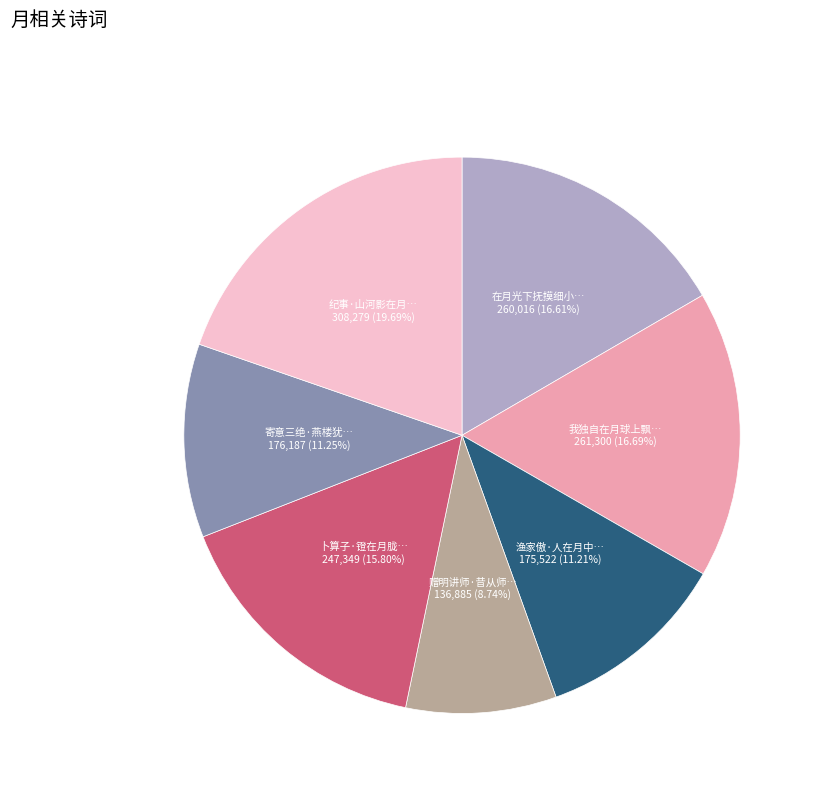

How many segments does this pie chart have?

7